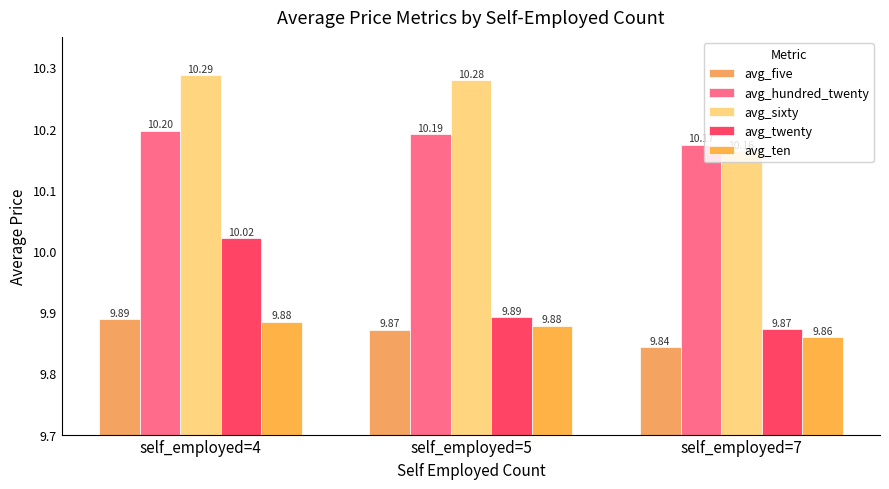

The value of avg_sixty at self_employed=5 is 10.3. True or false?

True